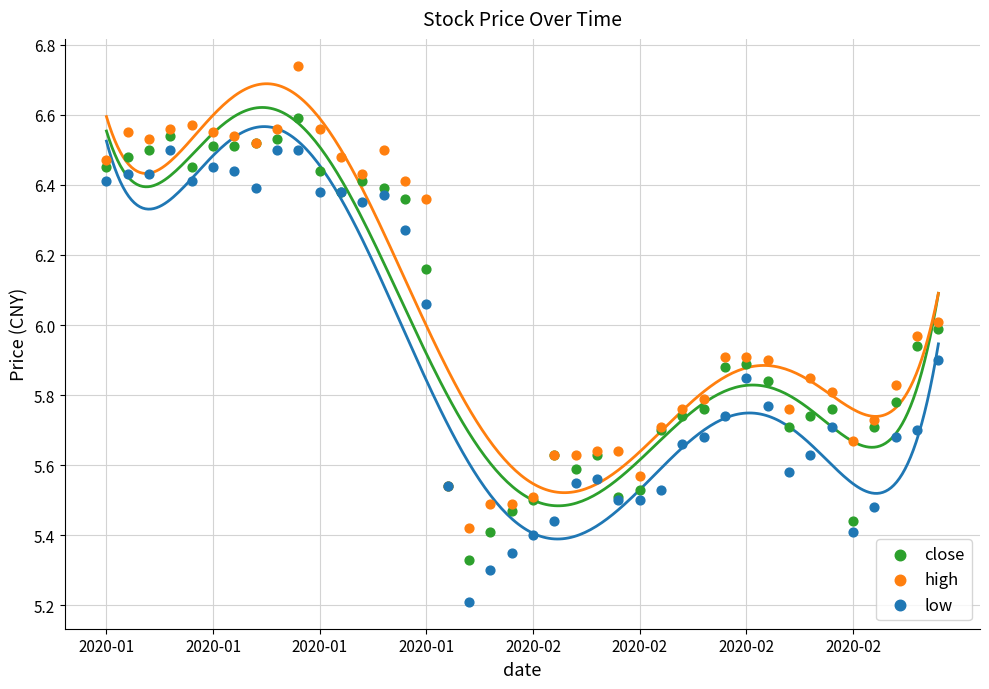

Which series contains the lowest Y value?

low